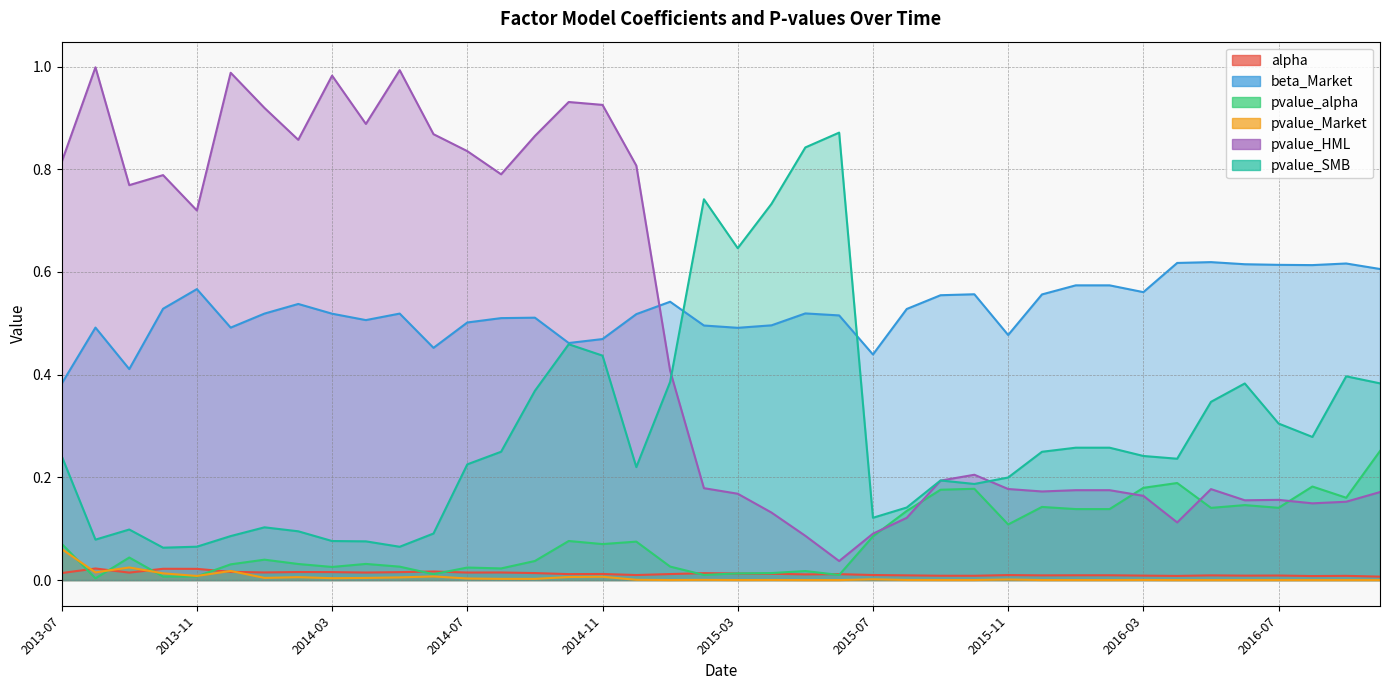

True or false: pvalue_Market and pvalue_HML cross at least once.

False